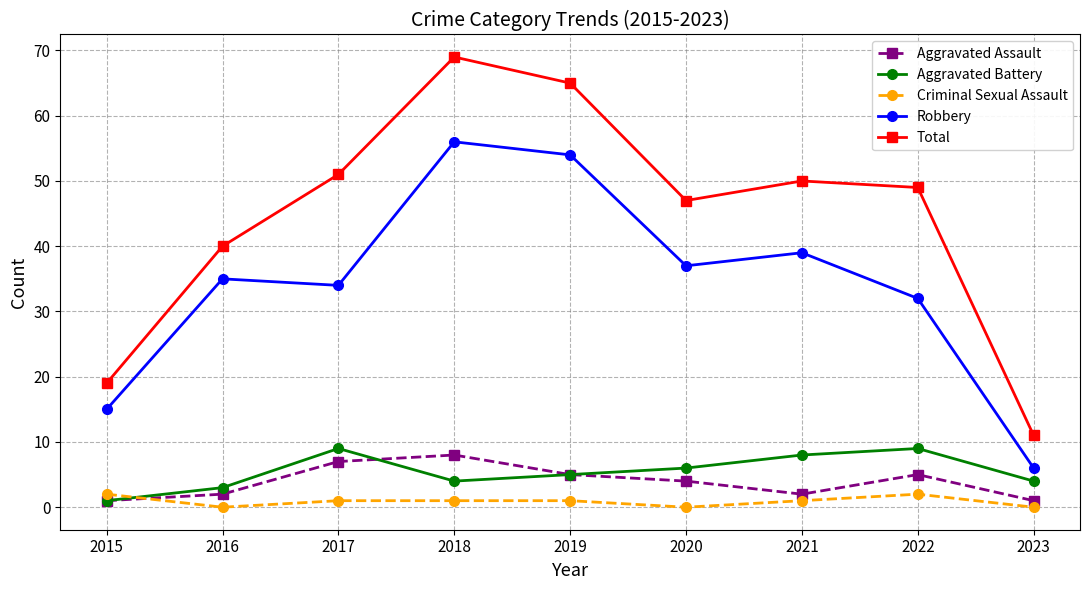

True or false: Total has more than 0 points higher than both neighbors.

True